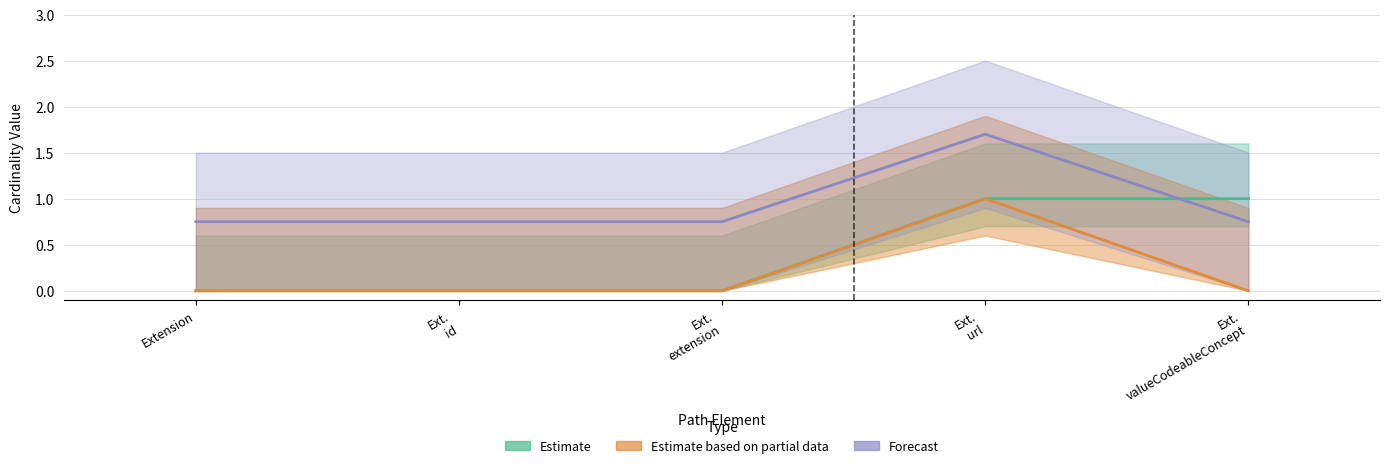

The Min series shows -1 at Ext. extension. True or false?

False